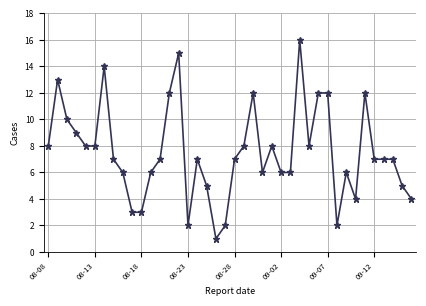

Count the number of data series in this chart.

1